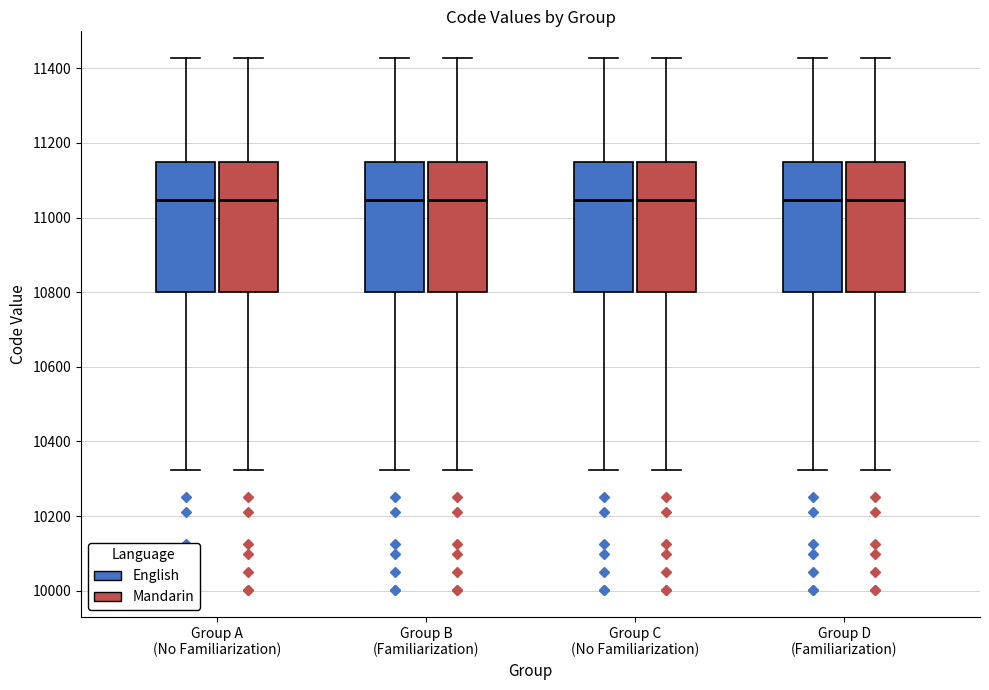

Reading left to right, transcribe this box plot: for each box, give where its median line is, the range the box spans, and where its two whiskers end, as read against the y-axis. The values are not printed on the chart, so give them approximately, as read against the axis.

Group A (No Familiarization) (English): median 11040, box 10800 to 11140, whiskers 10320 to 11420
Group A (No Familiarization) (Mandarin): median 11040, box 10800 to 11140, whiskers 10320 to 11420
Group B (Familiarization) (English): median 11040, box 10800 to 11140, whiskers 10320 to 11420
Group B (Familiarization) (Mandarin): median 11040, box 10800 to 11140, whiskers 10320 to 11420
Group C (No Familiarization) (English): median 11040, box 10800 to 11140, whiskers 10320 to 11420
Group C (No Familiarization) (Mandarin): median 11040, box 10800 to 11140, whiskers 10320 to 11420
Group D (Familiarization) (English): median 11040, box 10800 to 11140, whiskers 10320 to 11420
Group D (Familiarization) (Mandarin): median 11040, box 10800 to 11140, whiskers 10320 to 11420